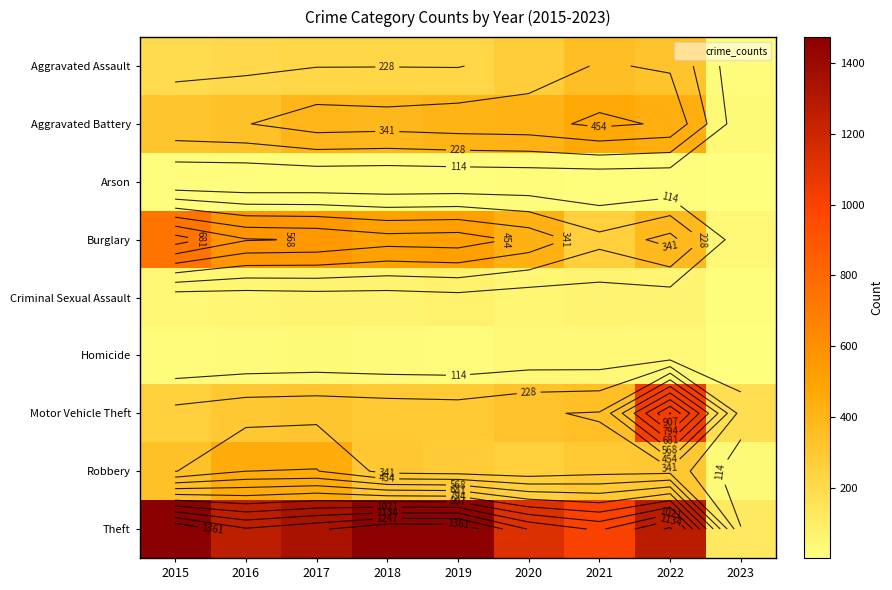

Which category has the lowest value in the Robbery series?

2023